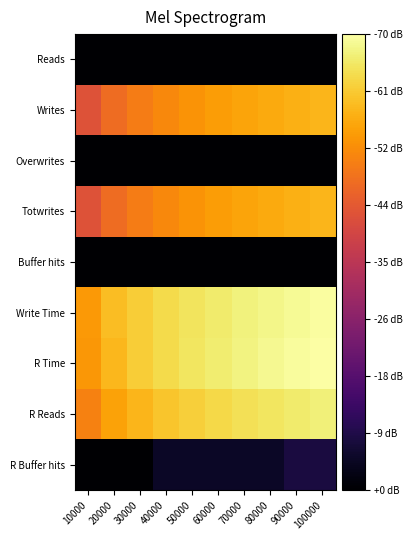

Reading right to left, extract all data points from this chart.

Reads: 100000=0.0	90000=0.0	80000=0.0	70000=0.0	60000=0.0	50000=0.0	40000=0.0	30000=0.0	20000=0.0	10000=0.0
Writes: 100000=8.3	90000=8.2	80000=8.1	70000=8.0	60000=7.8	50000=7.6	40000=7.4	30000=7.1	20000=6.7	10000=6.0
Overwrites: 100000=0.0	90000=0.0	80000=0.0	70000=0.0	60000=0.0	50000=0.0	40000=0.0	30000=0.0	20000=0.0	10000=0.0
Totwrites: 100000=8.3	90000=8.2	80000=8.1	70000=8.0	60000=7.8	50000=7.6	40000=7.4	30000=7.1	20000=6.7	10000=6.0
Buffer hits: 100000=0.0	90000=0.0	80000=0.0	70000=0.0	60000=0.0	50000=0.0	40000=0.0	30000=0.0	20000=0.0	10000=0.0
Write Time: 100000=9.9	90000=9.8	80000=9.7	70000=9.6	60000=9.5	50000=9.3	40000=9.1	30000=8.8	20000=8.5	10000=7.8
R Time: 100000=10.0	90000=9.9	80000=9.8	70000=9.6	60000=9.5	50000=9.3	40000=9.1	30000=8.8	20000=8.4	10000=7.7
R Reads: 100000=9.6	90000=9.5	80000=9.3	70000=9.2	60000=9.0	50000=8.9	40000=8.6	30000=8.4	20000=8.0	10000=7.3
R Buffer hits: 100000=1.1	90000=1.1	80000=0.7	70000=0.7	60000=0.7	50000=0.7	40000=0.7	30000=0.0	20000=0.0	10000=0.0